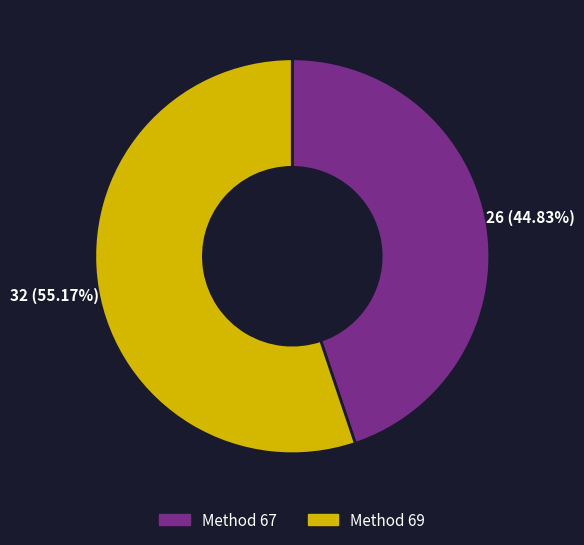

Is there any slice that represents more than half of the pie?

Yes